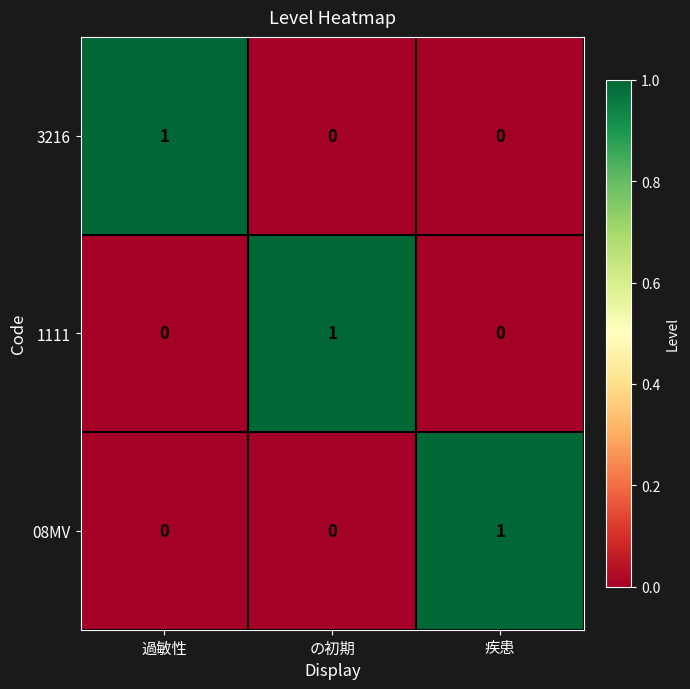

Count the 08MV values in the range 0 to 1.

3